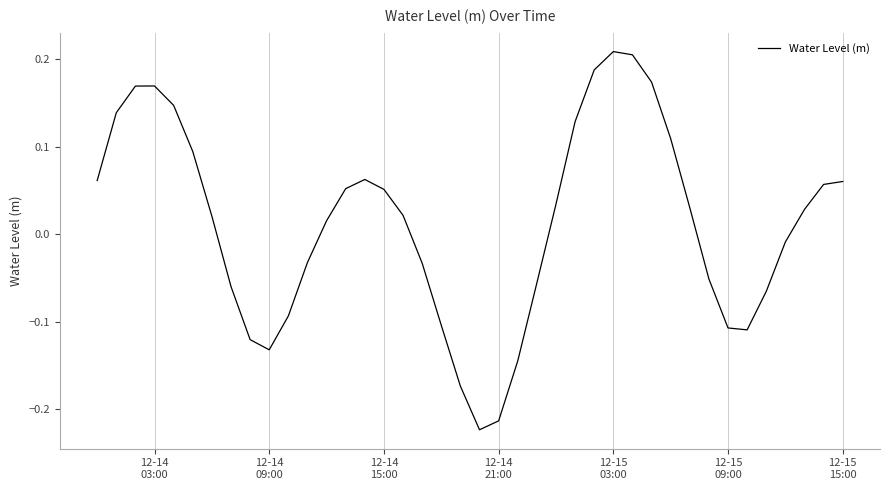

What is the difference between the maximum and minimum values?

0.4